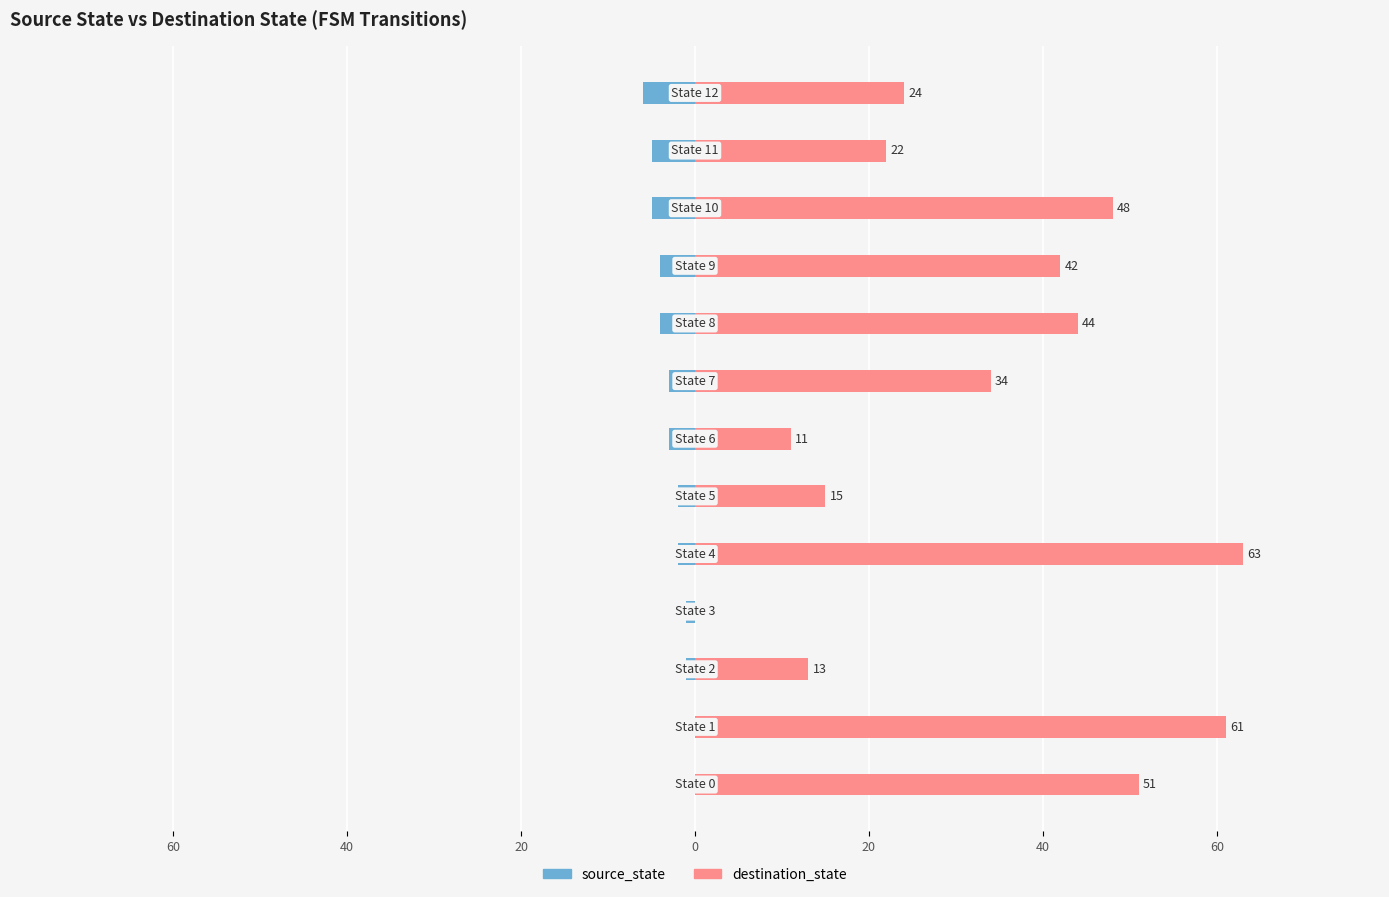

Between 40 and 80, which is larger?

80